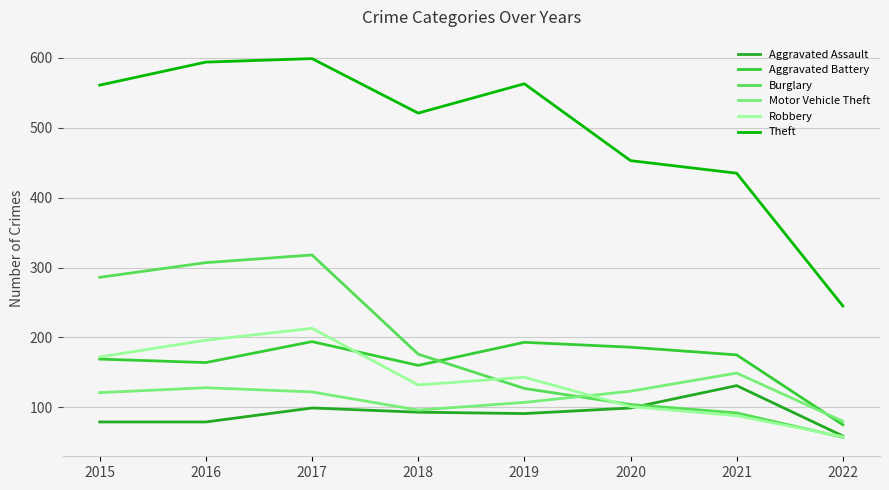

Is it true that Robbery equals 213 at 2017?

True